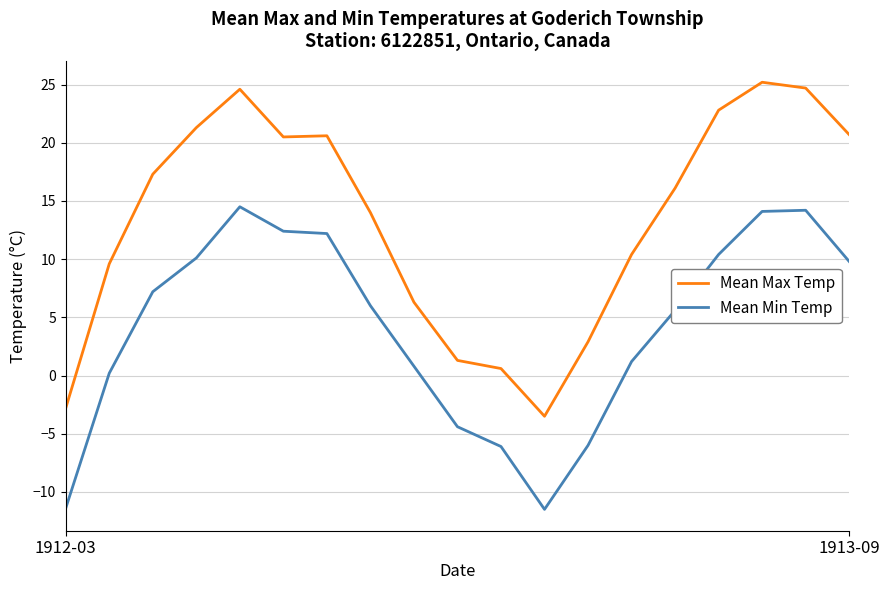

True or false: Mean Max Temp and Mean Min Temp intersect in this chart.

False